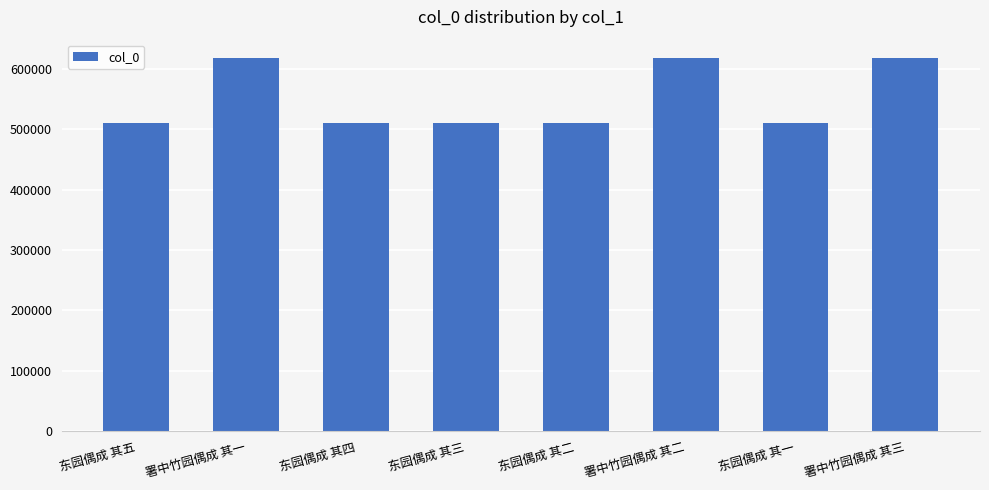

Are the bars grouped side by side (vs. stacked)?

No